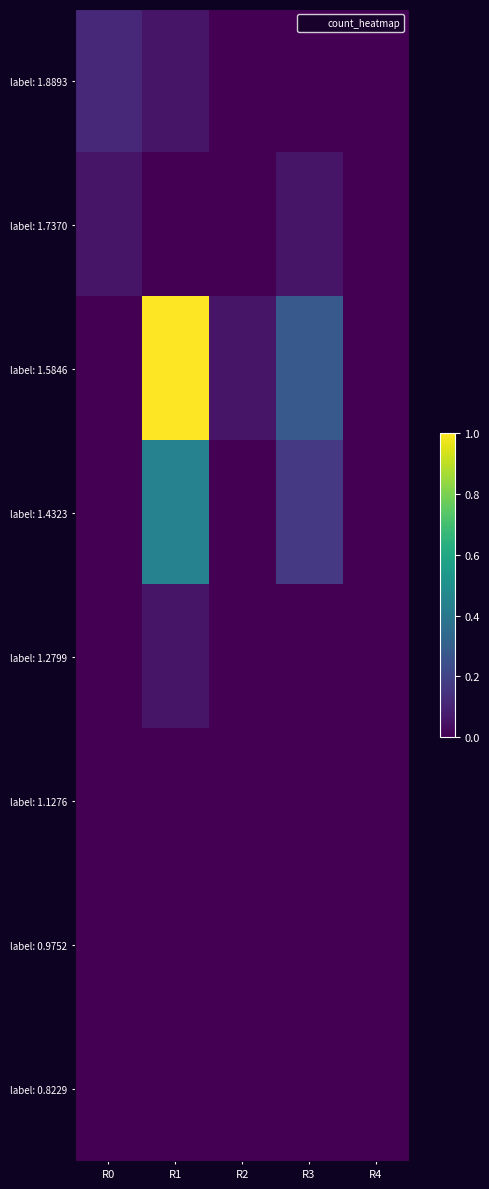

Which has a higher value, R4 or R1?

R1